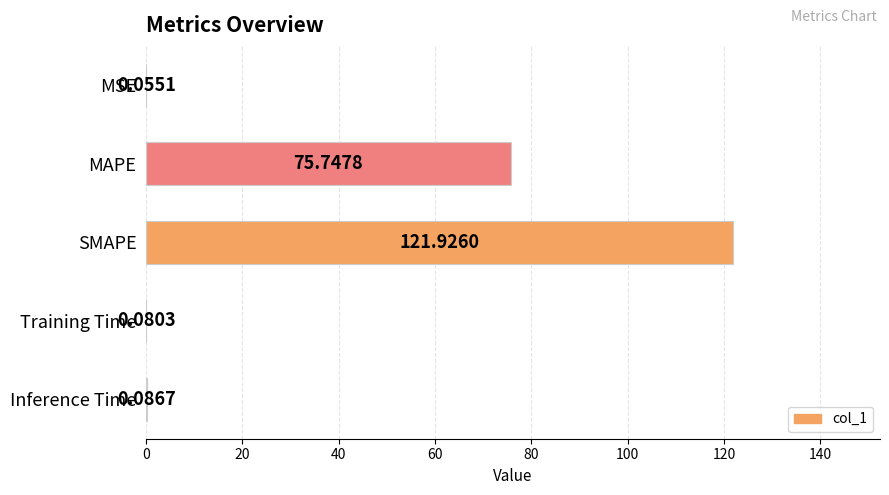

What is the sum of the values at MAPE and SMAPE?

197.7